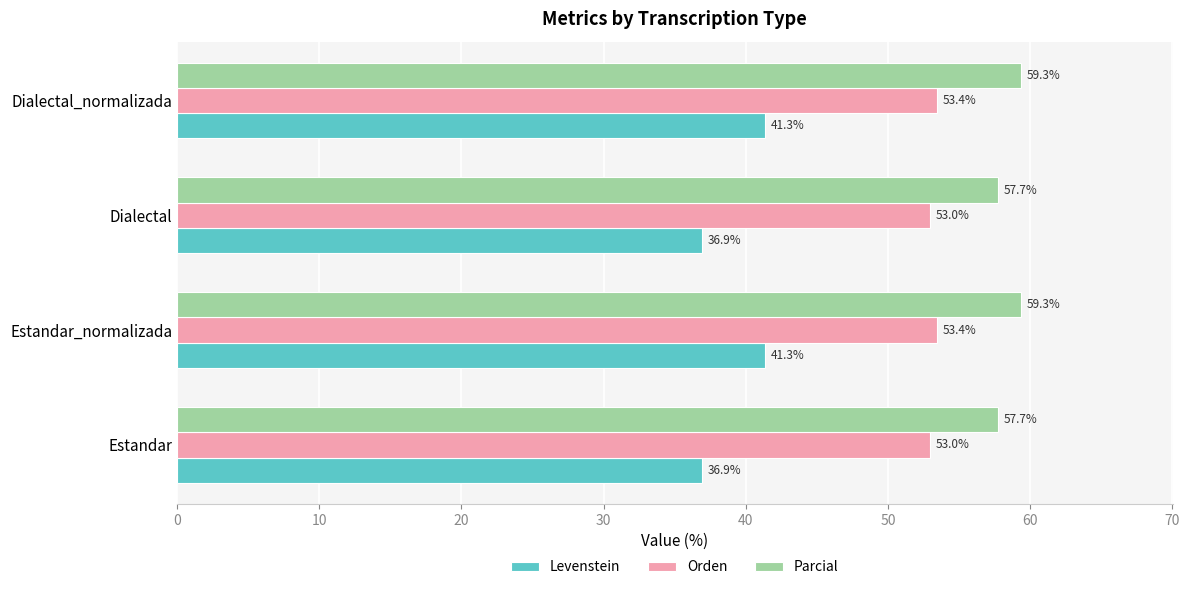

Which series has the largest range (max minus min)?

Levenstein